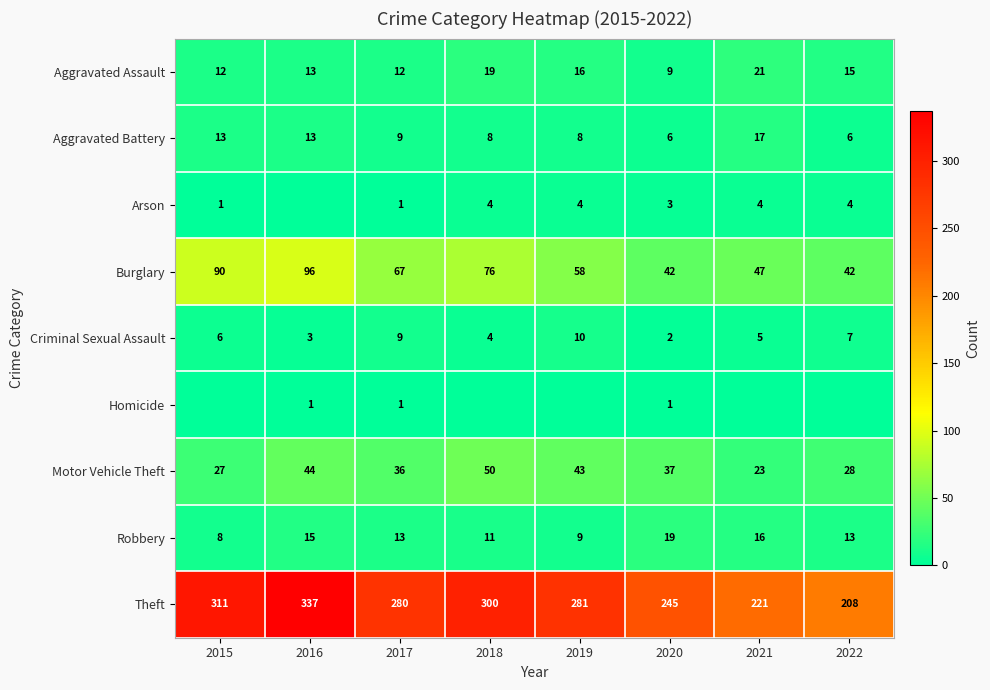

What is the maximum value for Burglary?

96